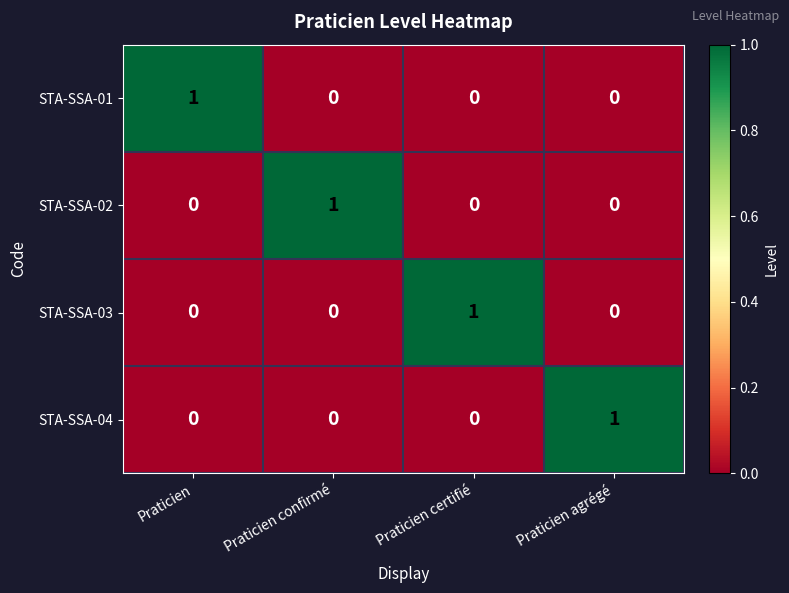

Is the value of STA-SSA-03 at Praticien certifié greater than the value of STA-SSA-01 at Praticien agrégé?

Yes